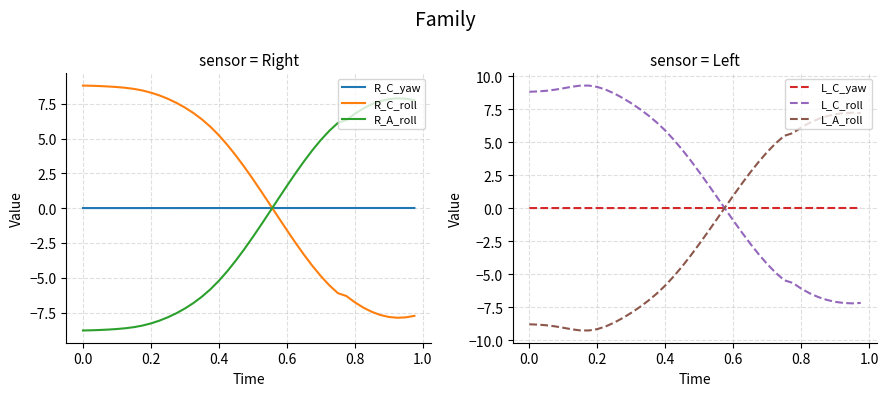

List the series in order of their peak value, highest first.

L_C_roll, R_C_roll, R_A_roll, L_A_roll, R_C_yaw, L_C_yaw